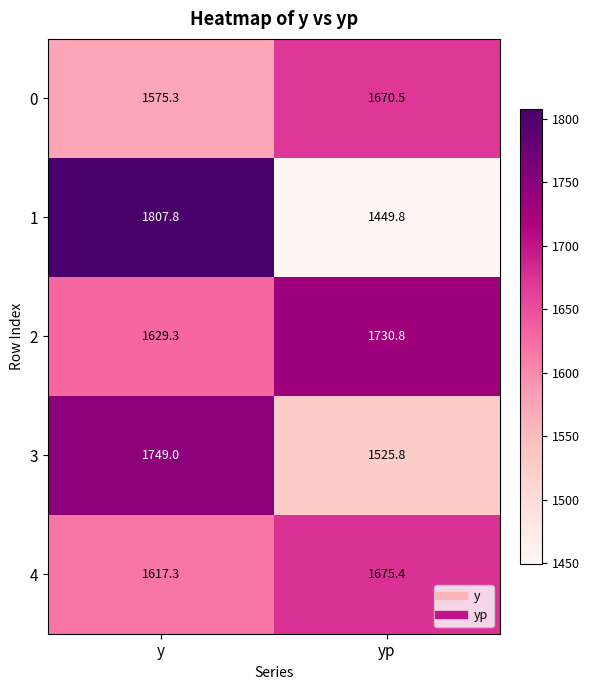

At which category is the sum across all series the highest?

y